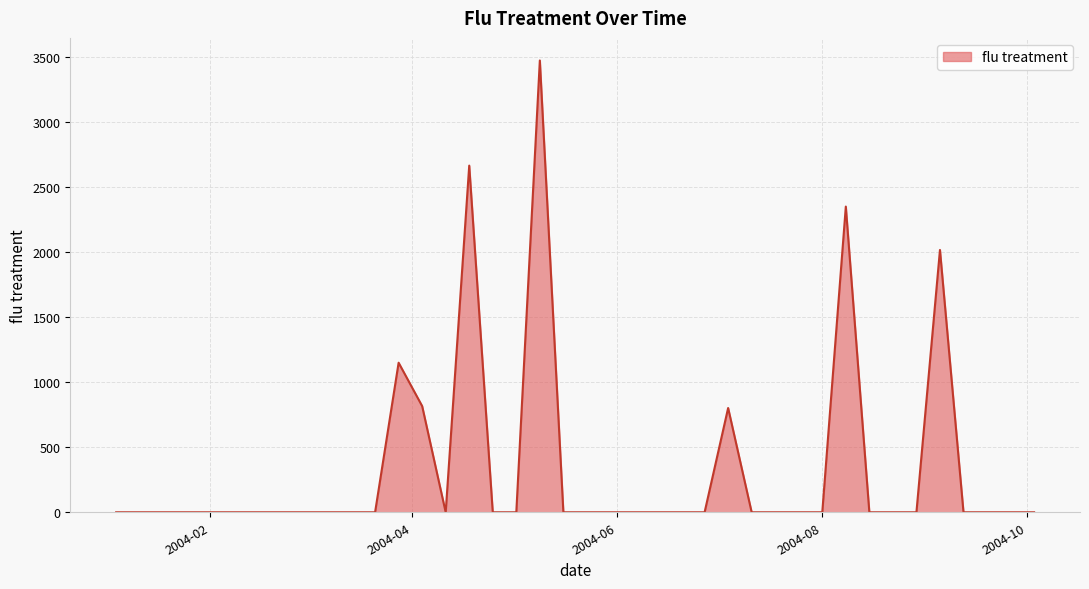

What is the greatest value displayed?

3472.1